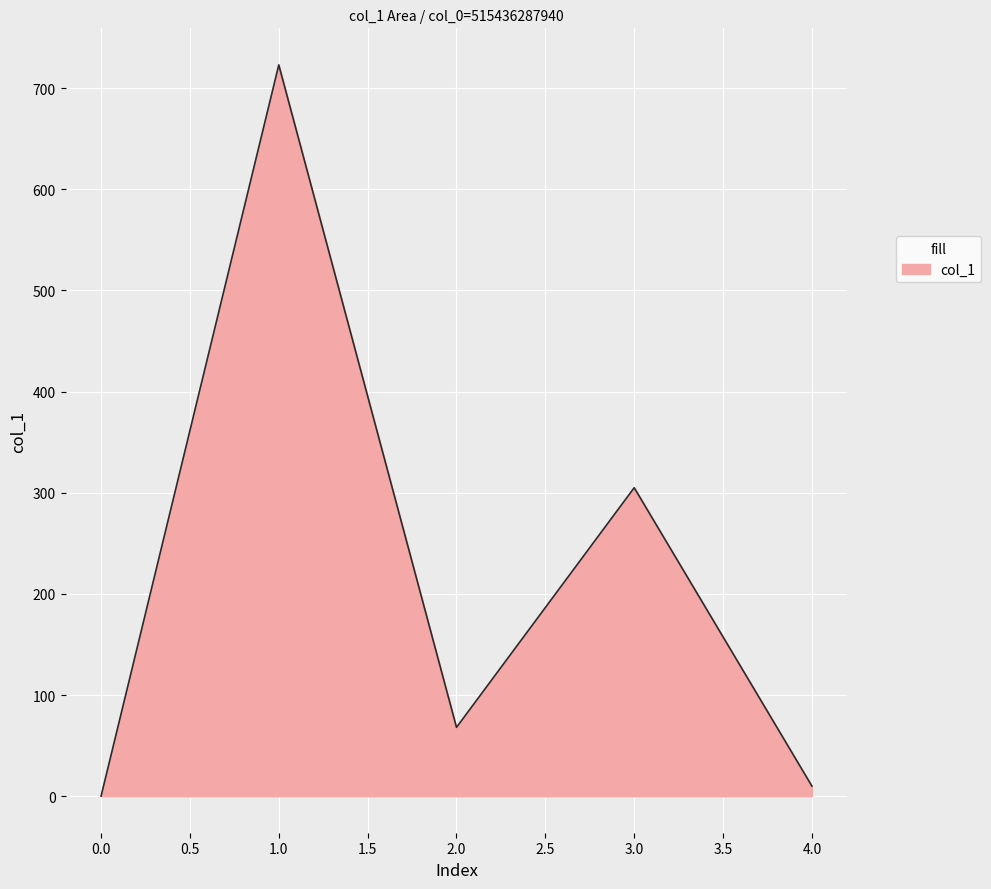

What is the difference between the maximum and second lowest values?

713.1